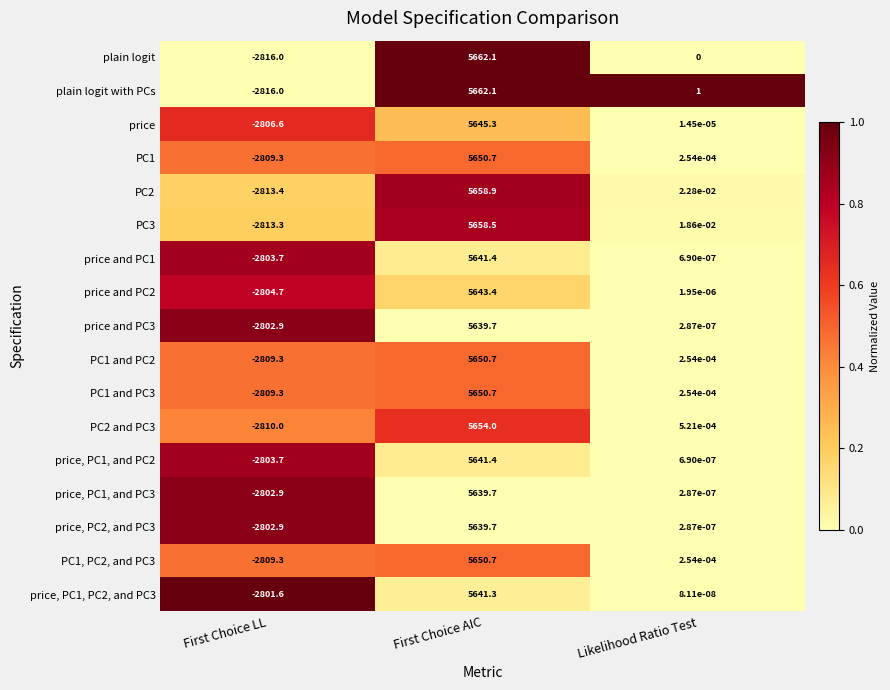

How many data points does each series have?

3